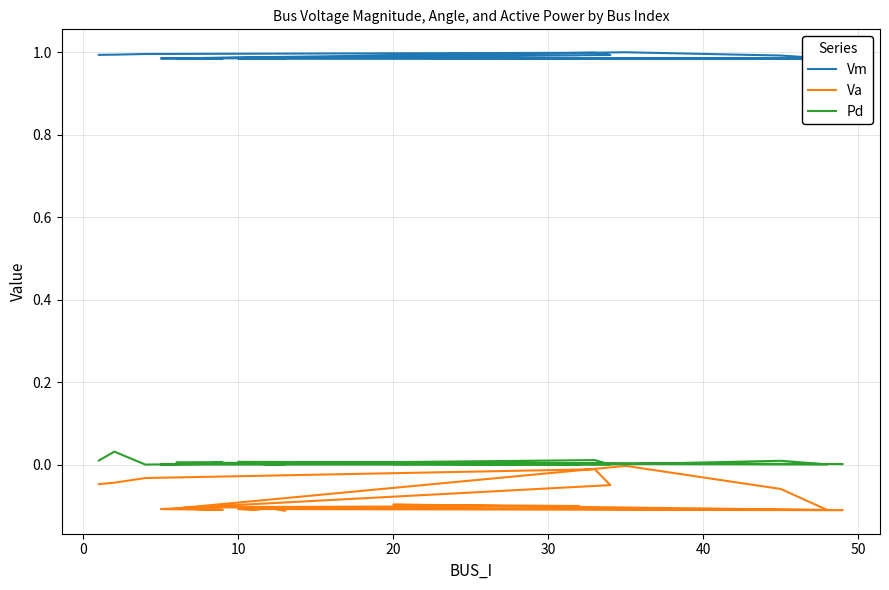

True or false: Vm and Va intersect in this chart.

False